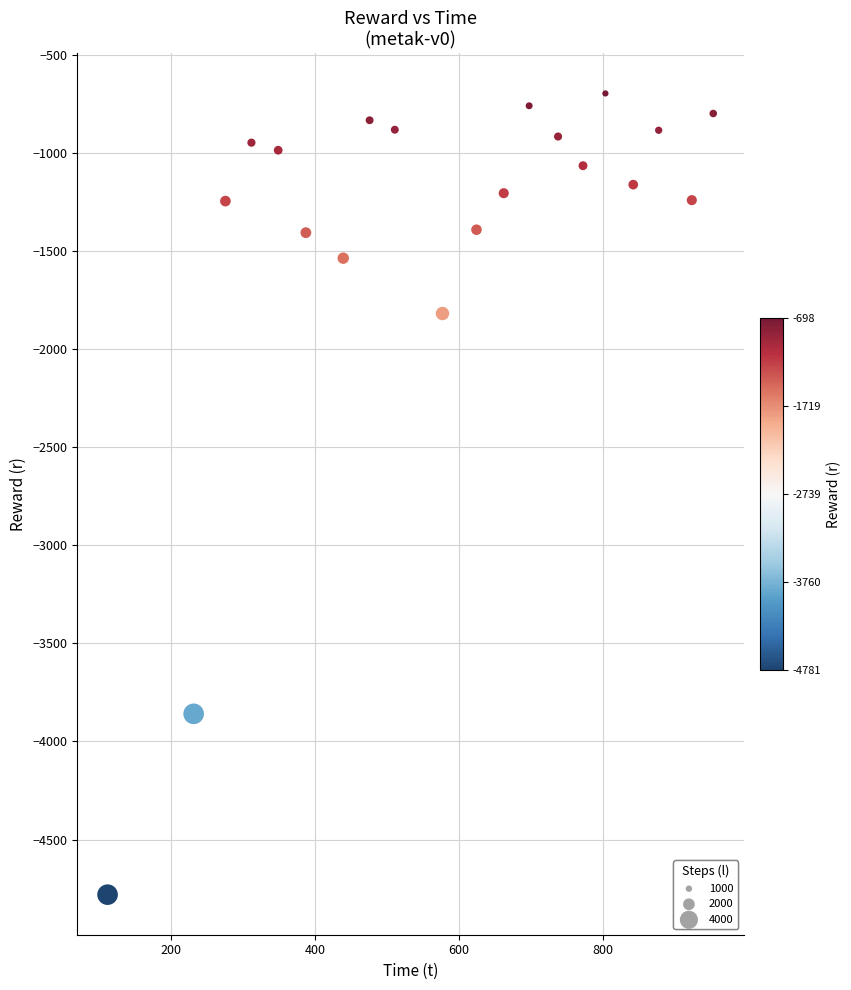

What Y value in the scatter plot is closest to -2739?

-1819.4